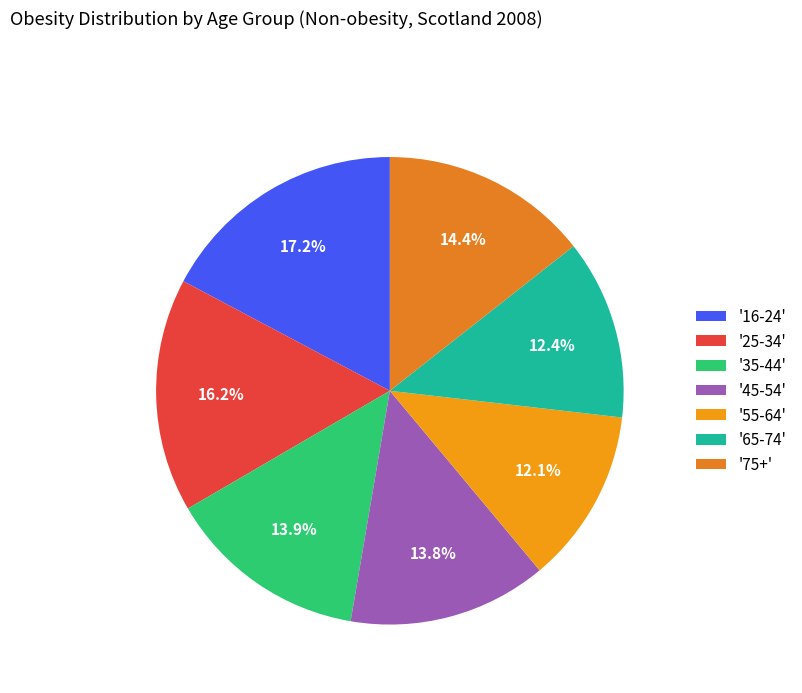

How many segments does this pie chart have?

7